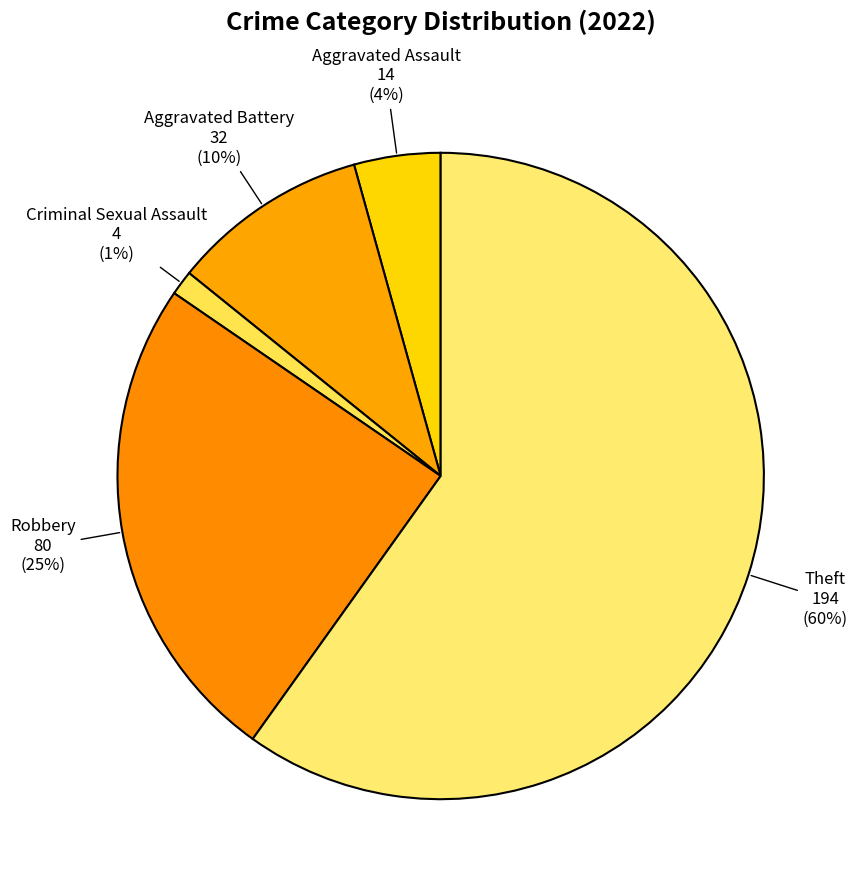

How many slices are in this pie chart?

5